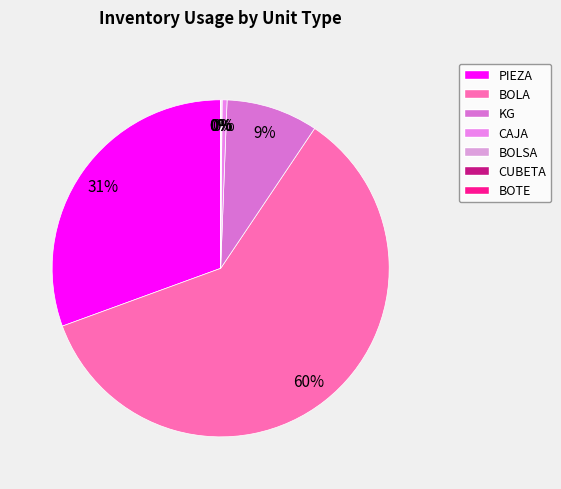

What percentage do BOLSA and BOTE together represent?

0.1%